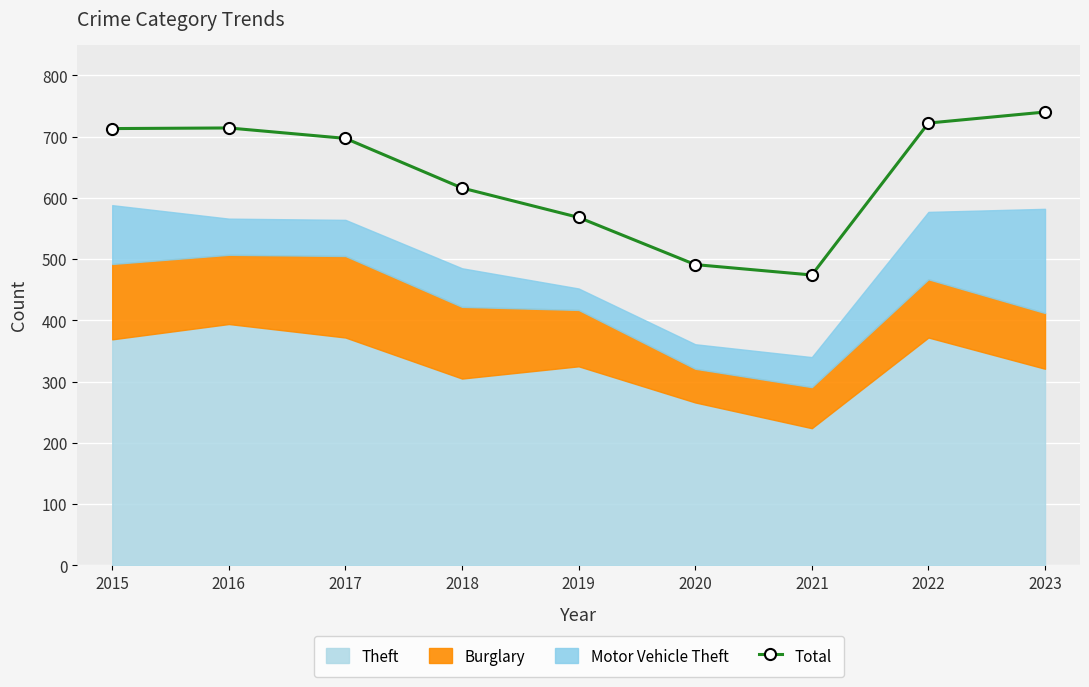

Reading left to right, what are all the values shown in this chart?

713	714	697	616	568	491	474	722	740